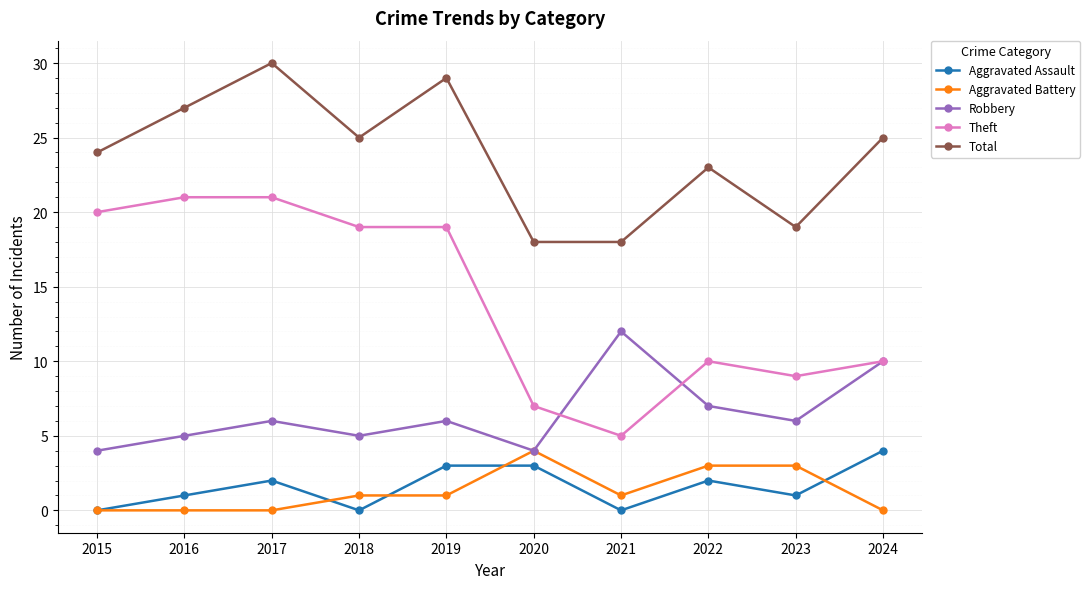

Is it true that Total equals 8 at 2015?

False